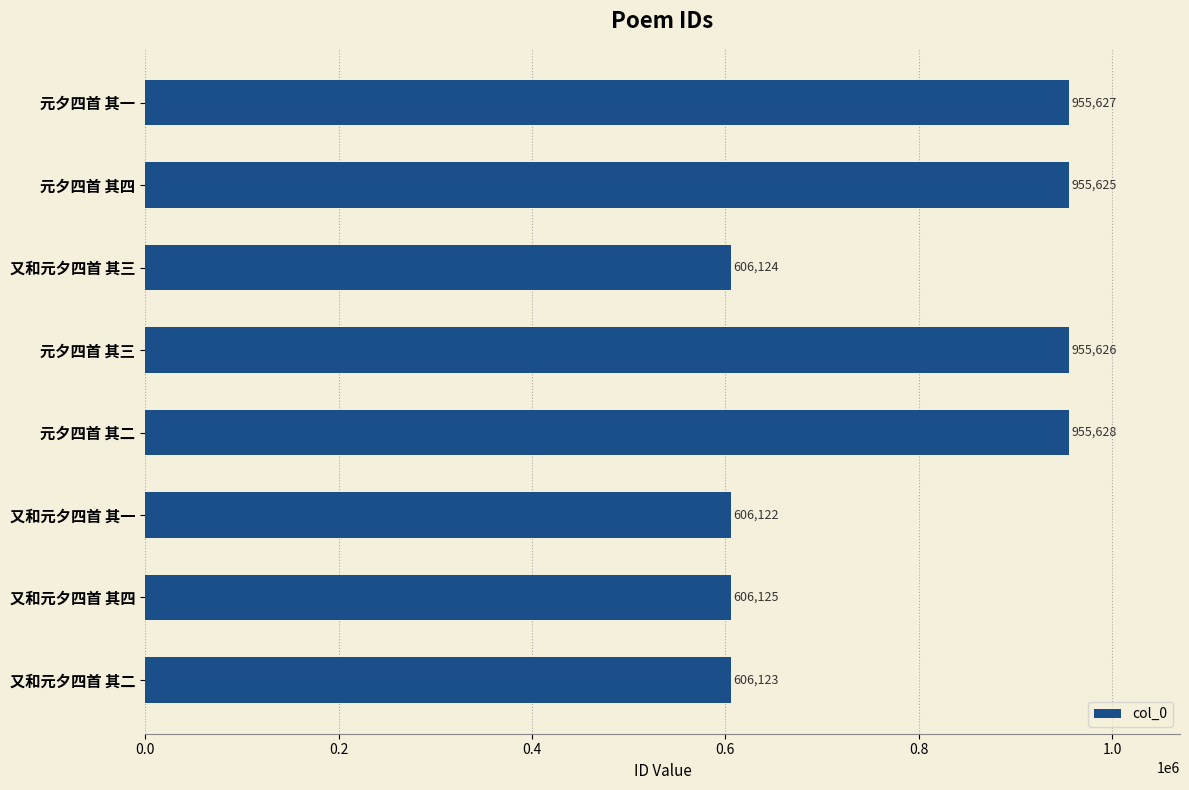

Reading bottom to top, what are all the values shown in this chart?

又和元夕四首 其二=606123	又和元夕四首 其四=606125	又和元夕四首 其一=606122	元夕四首 其二=955628	元夕四首 其三=955626	又和元夕四首 其三=606124	元夕四首 其四=955625	元夕四首 其一=955627